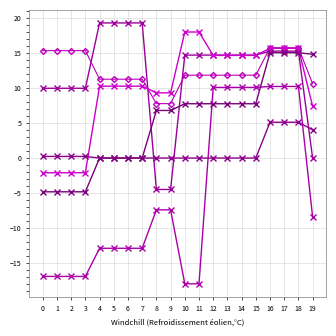

How many distinct data groups are displayed?

6